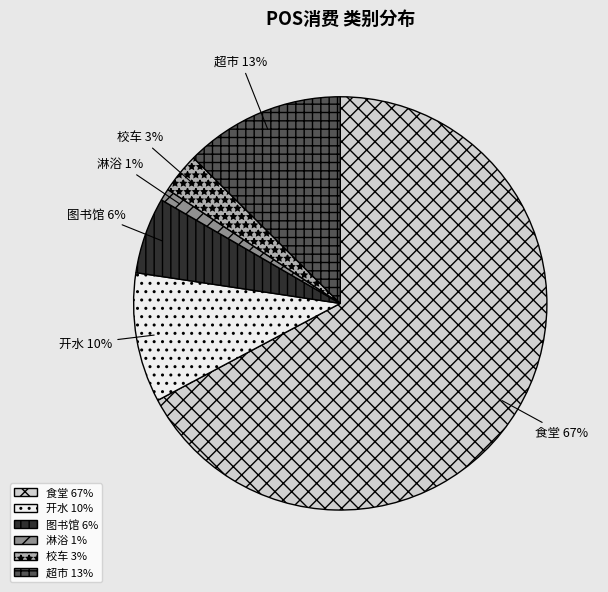

Rank the categories by value from highest to lowest.

食堂, 超市, 开水, 图书馆, 校车, 淋浴